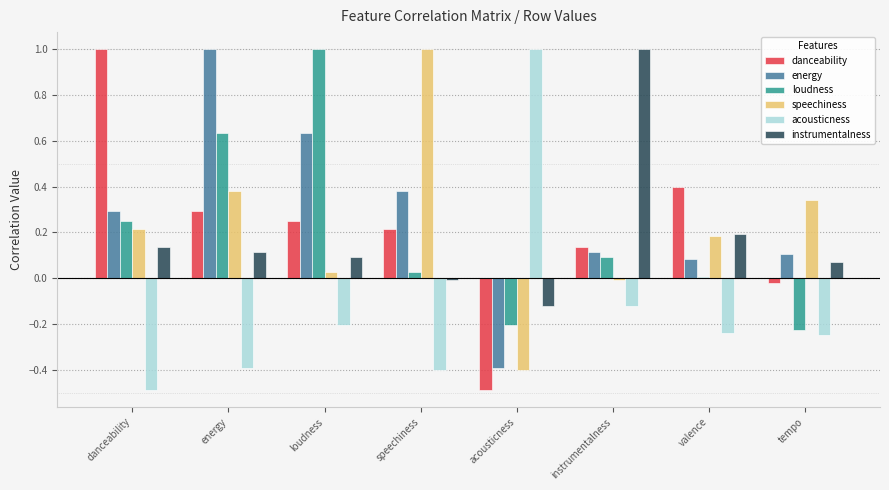

What is the total value across all series at danceability?

1.4